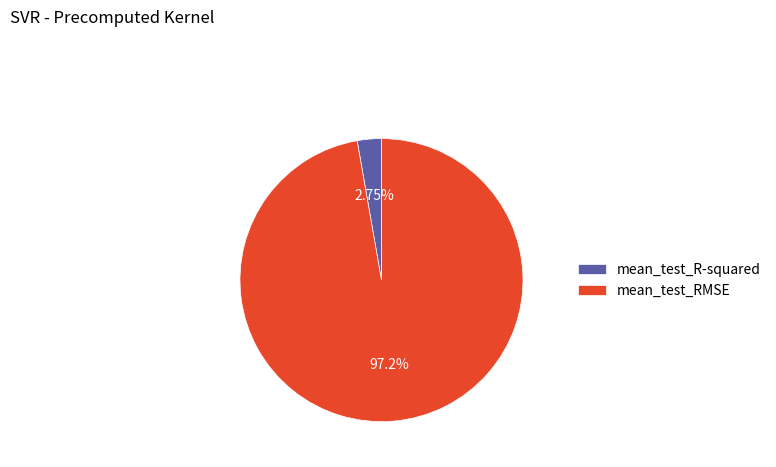

What is the largest slice in the pie chart?

mean_test_RMSE